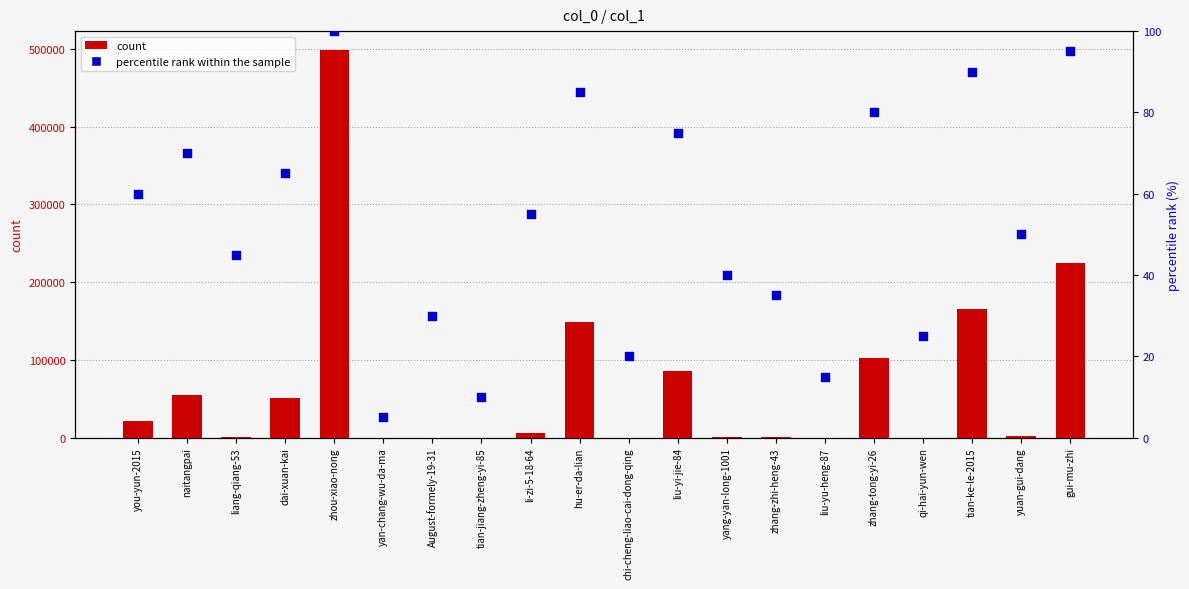

Which series has the largest Y range (max minus min)?

count